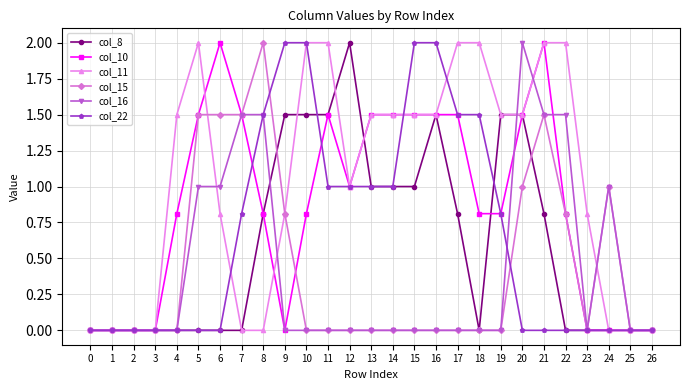

Does the chart have visible grid lines?

Yes